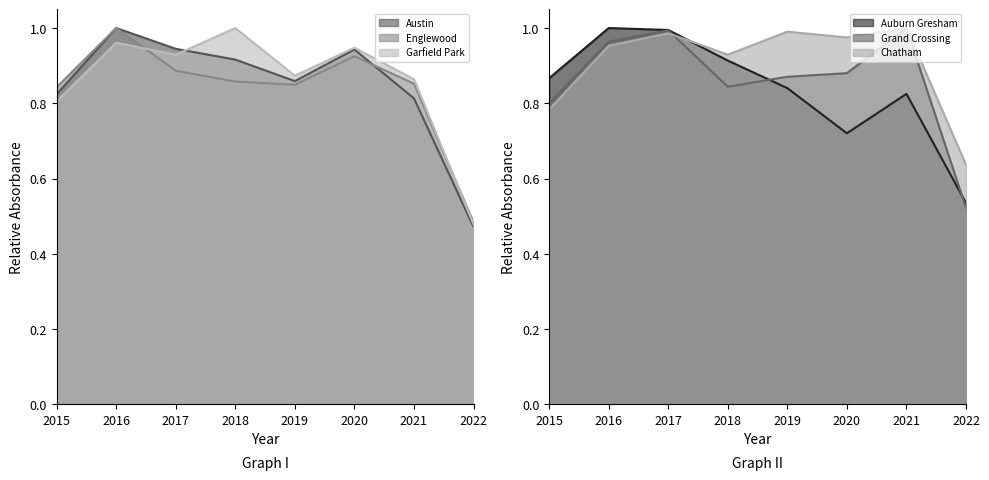

What is the sum of all Austin values?

6.8